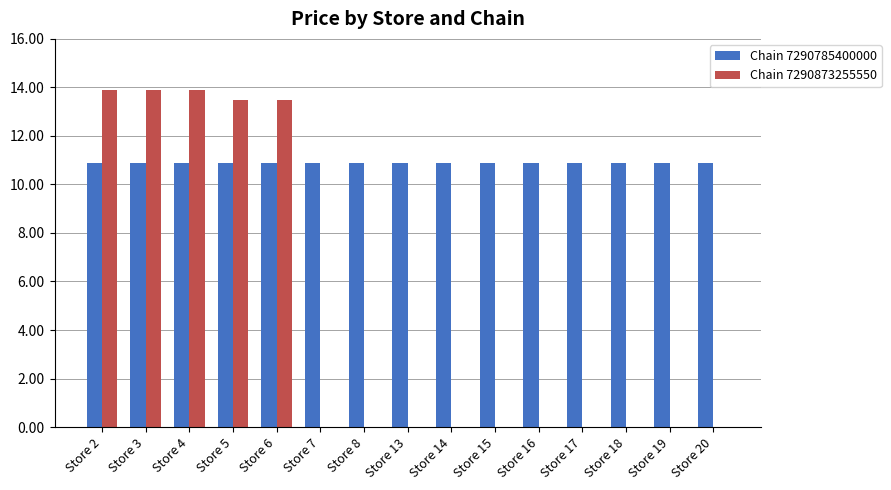

Reading right to left, extract all data points from this chart.

Chain 7290785400000: 10.9	10.9	10.9	10.9	10.9	10.9	10.9	10.9	10.9	10.9	10.9	10.9	10.9	10.9	10.9
Chain 7290873255550: 0.0	0.0	0.0	0.0	0.0	0.0	0.0	0.0	0.0	0.0	13.5	13.5	13.9	13.9	13.9